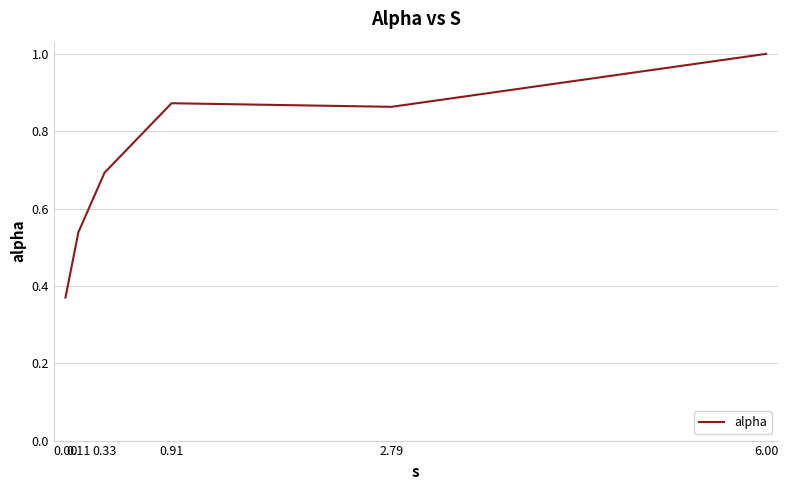

What is the difference between the maximum and minimum values?

0.6